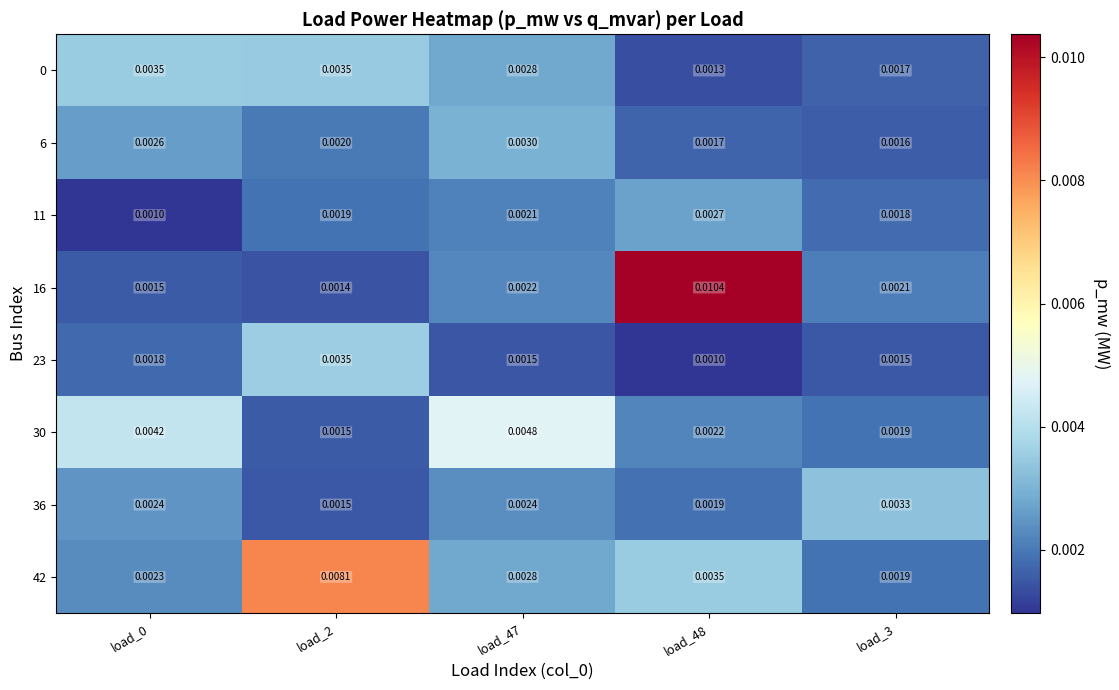

Is the value of 23 at load_3 greater than the value of 0 at load_3?

No